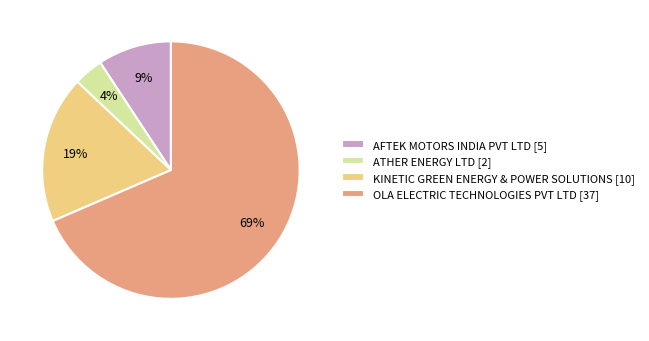

True or false: AFTEK MOTORS INDIA PVT LTD [5] accounts for 9% of the total.

True